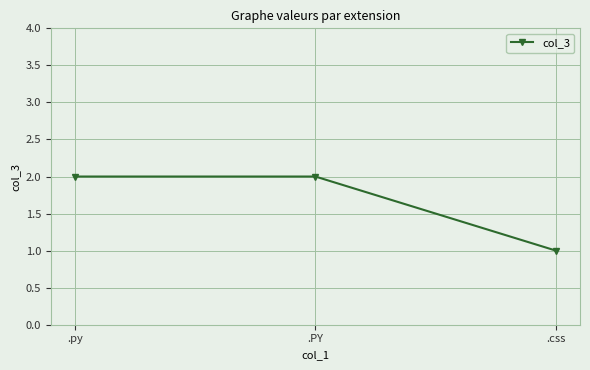

Which category has the lowest value across all series?

.css